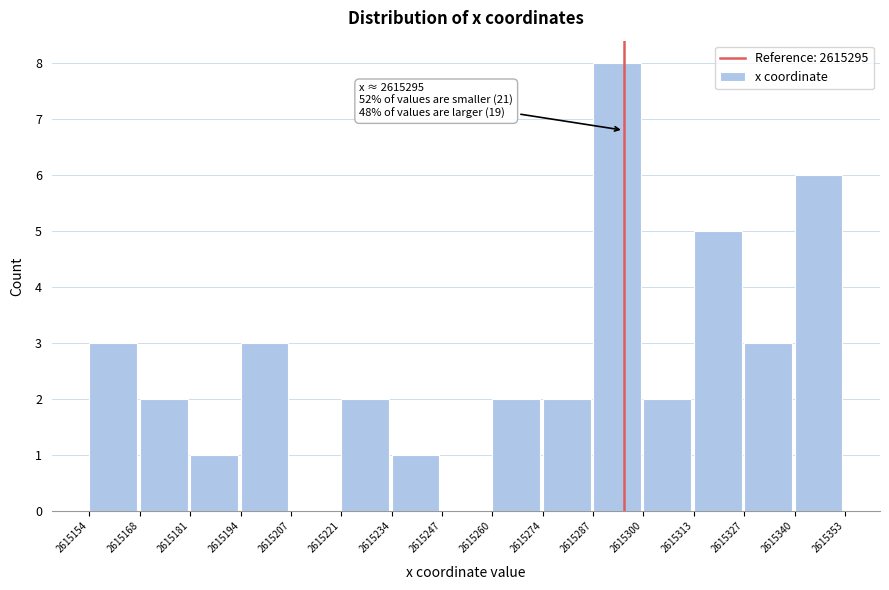

Which range on the x-axis has the tallest bar?

2615287 to 2615300